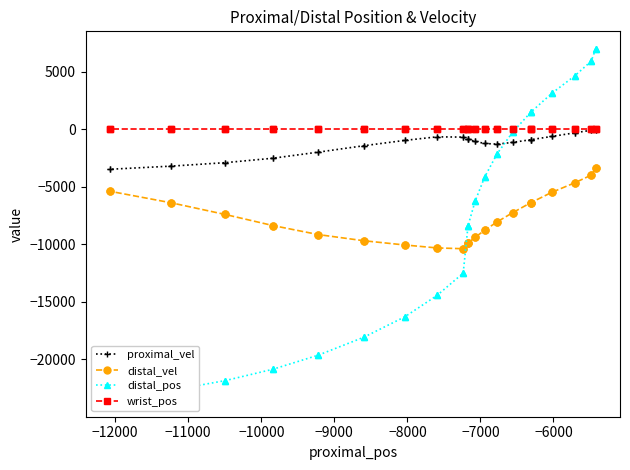

What is the maximum value for distal_vel?

-3381.0